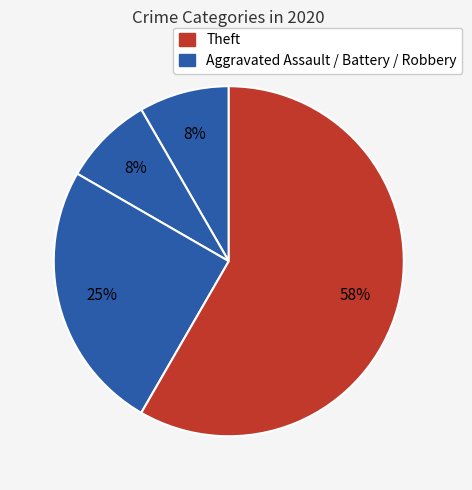

How many slices are in this pie chart?

4